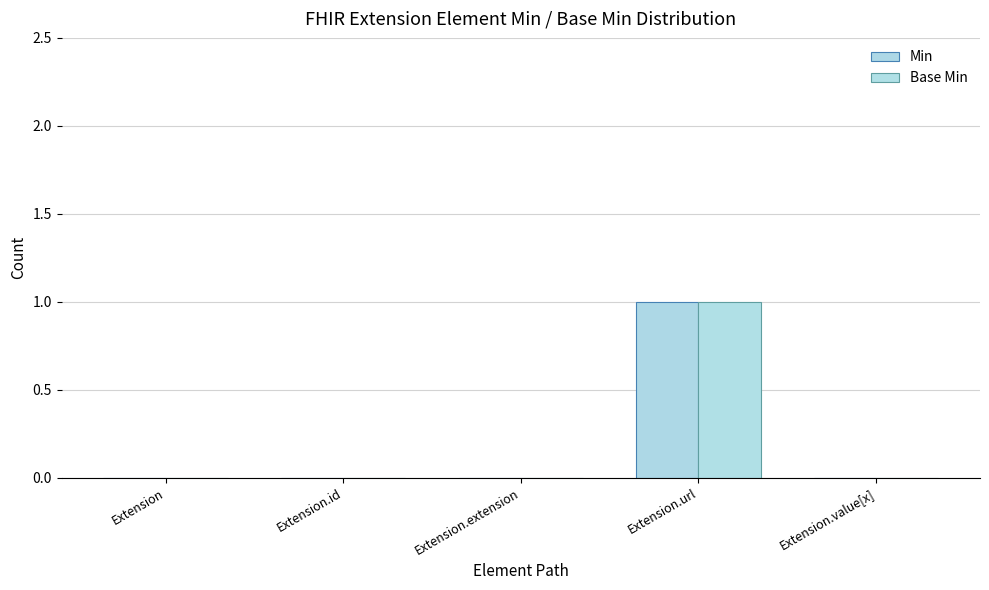

How many categories are shown in the chart?

5